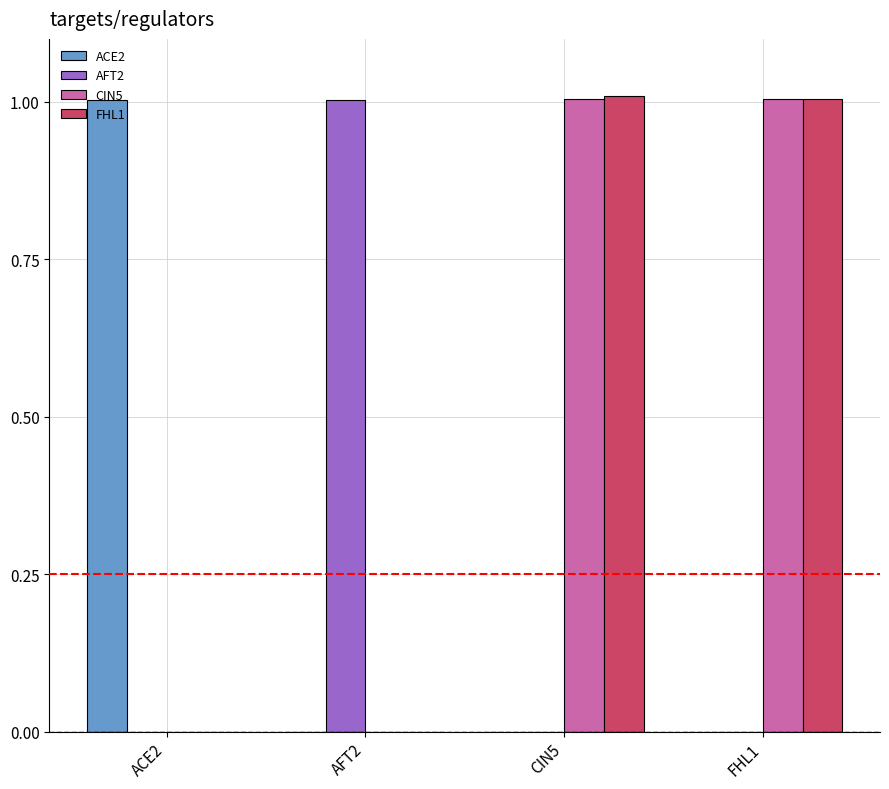

Count the number of categories in the chart.

4